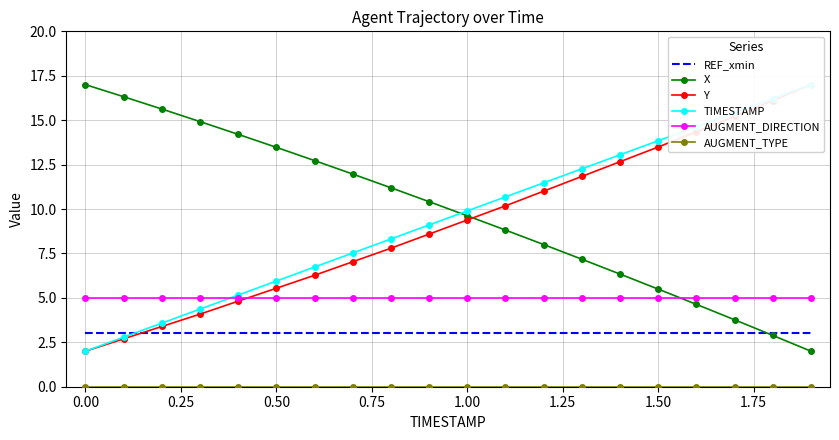

Is the value of REF_xmin at 1.00 greater than the value of X at 1.00?

No